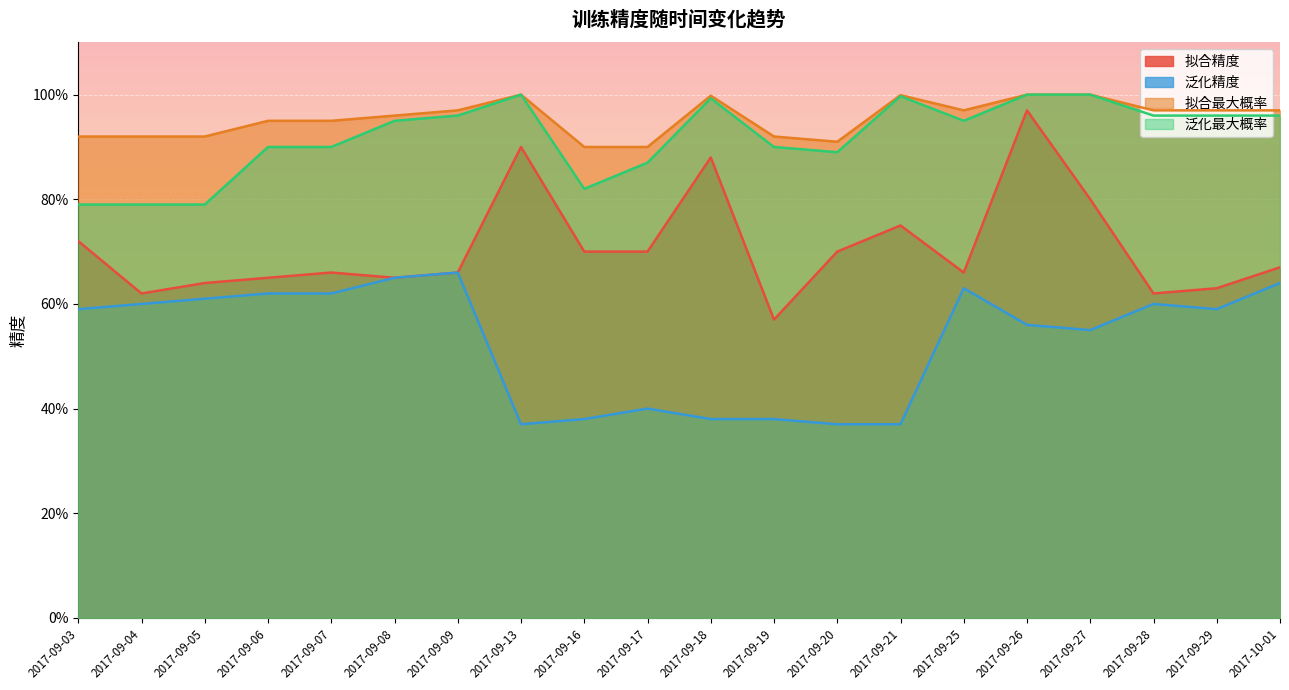

In 泛化最大概率, how many points are higher than both neighbors (excluding endpoints)?

3